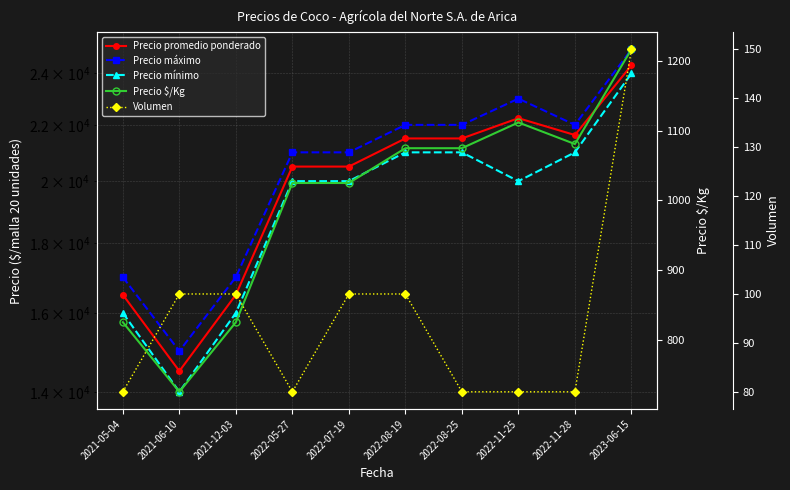

Where is the first local maximum for Precio promedio ponderado?

2022-11-25